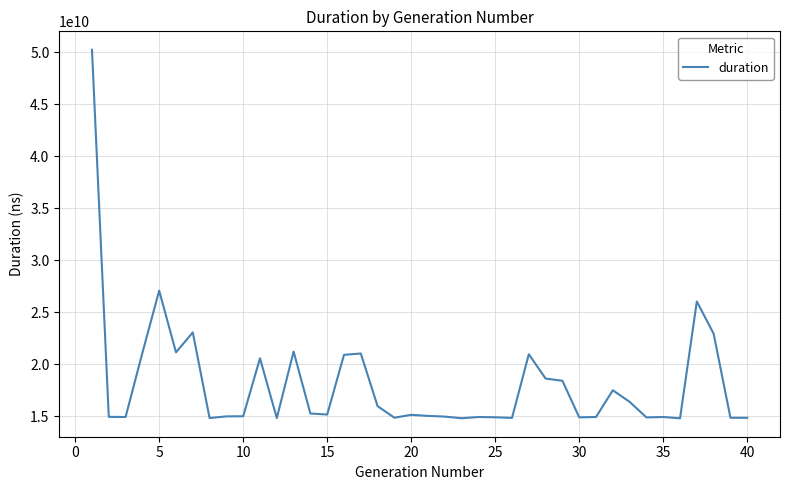

What is the minimum value shown in the chart?

14788256949